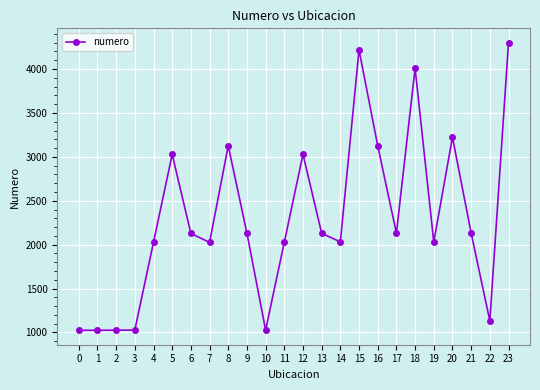

True or false: the data has more than 0 interior local peaks.

True